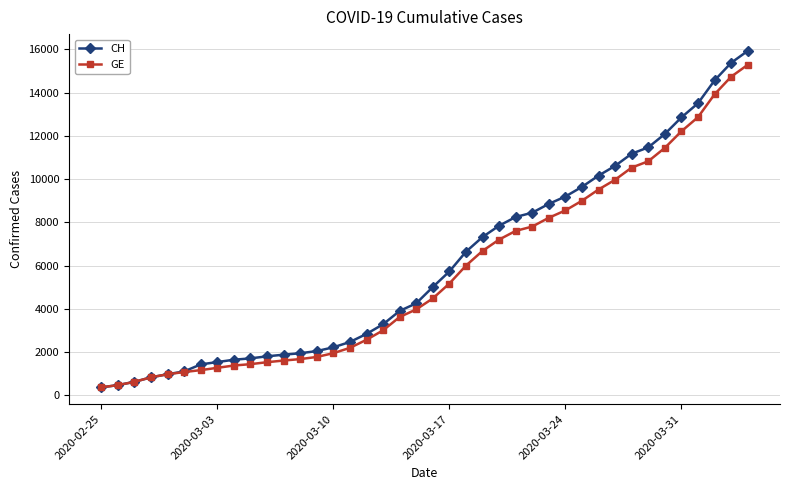

What is the minimum value for GE?

375